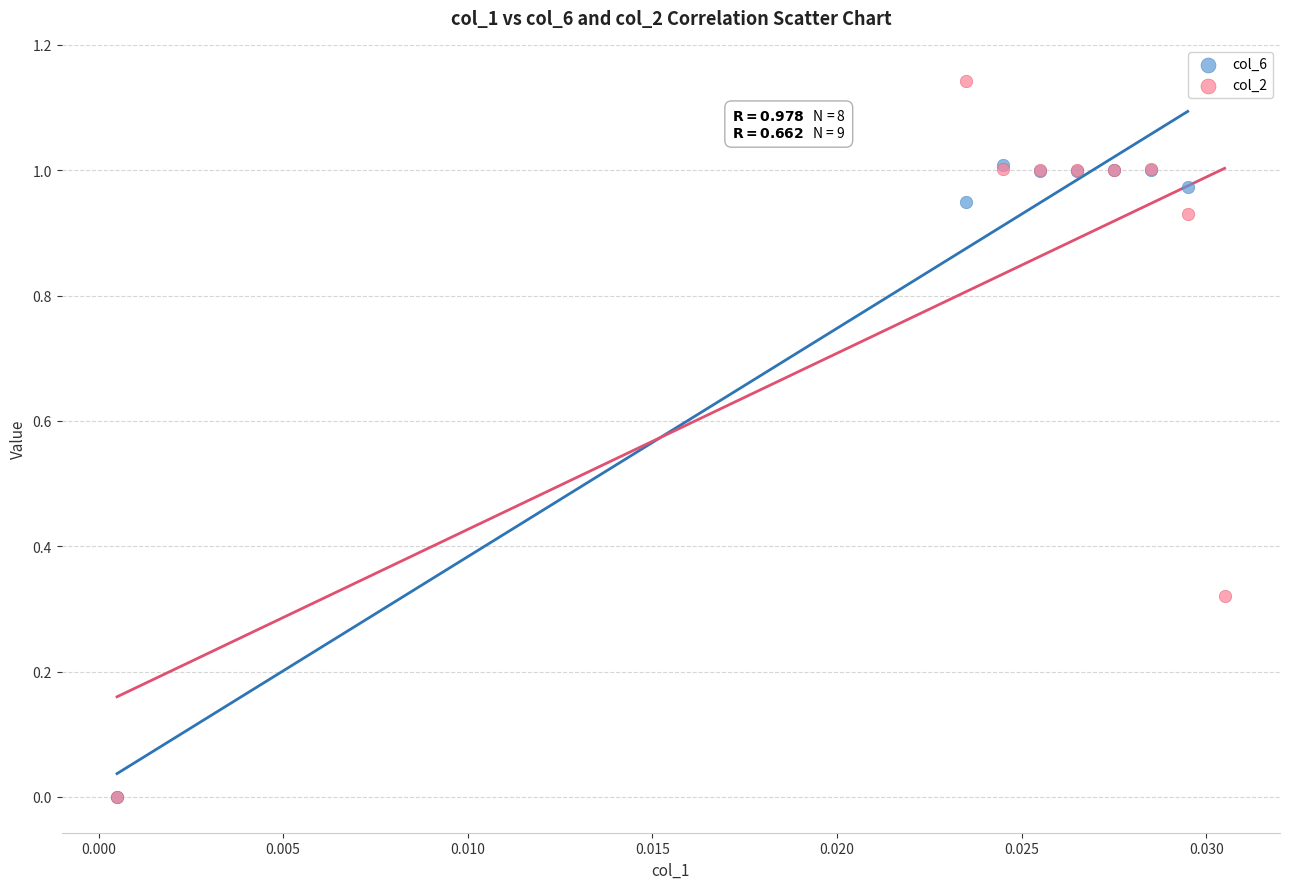

Which series contains the highest Y value?

col_2